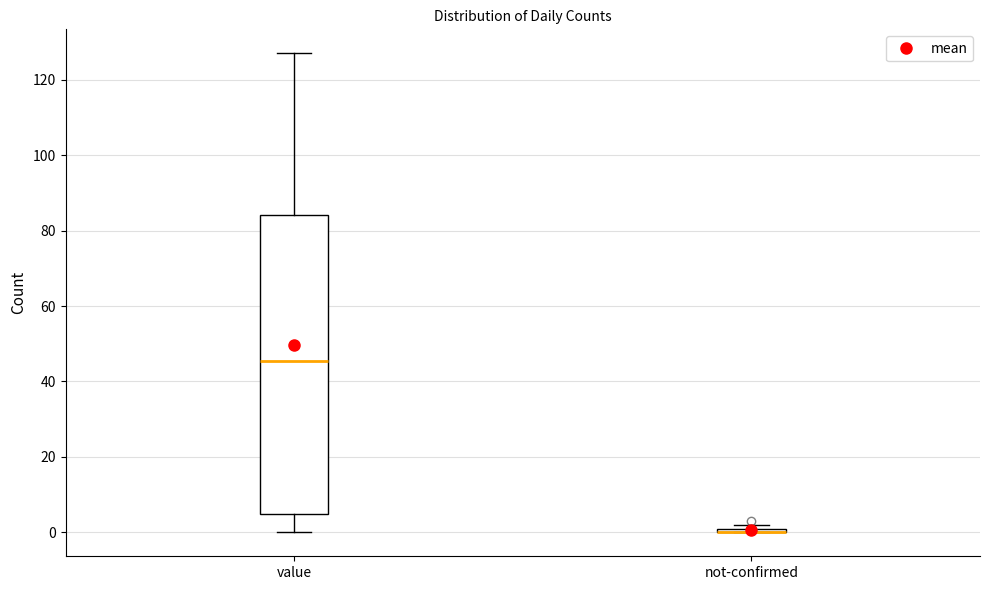

Where is the upper edge of the box for not-confirmed on the y-axis? The values are not printed on the chart, so give them approximately, as read against the axis.

2